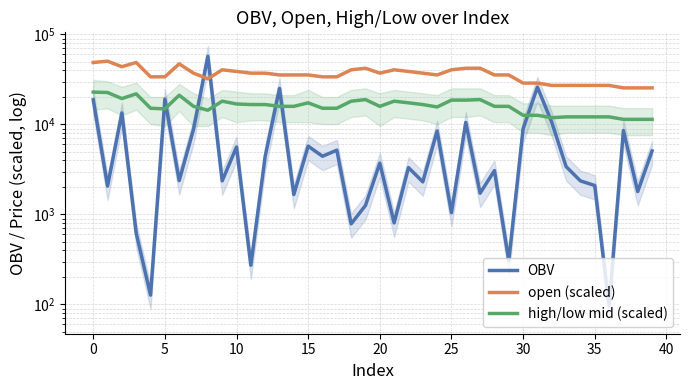

What are all the series names shown in the legend?

OBV, open (scaled), high/low mid (scaled)